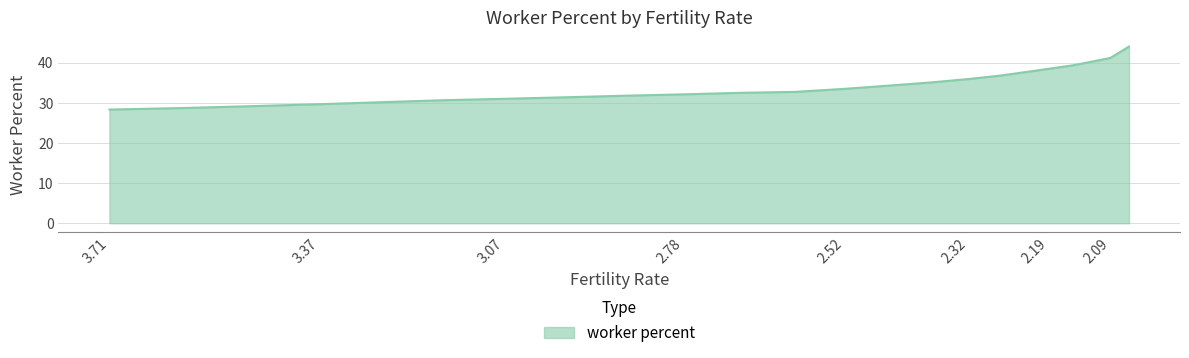

Where is the data nearest to the value 36?

2.32